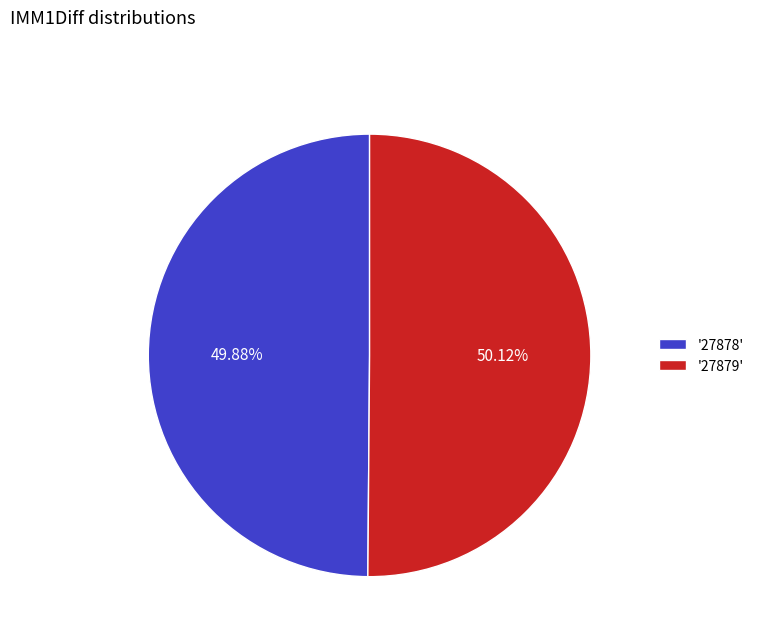

Do '27879' and '27878' together represent more than half of the pie?

Yes